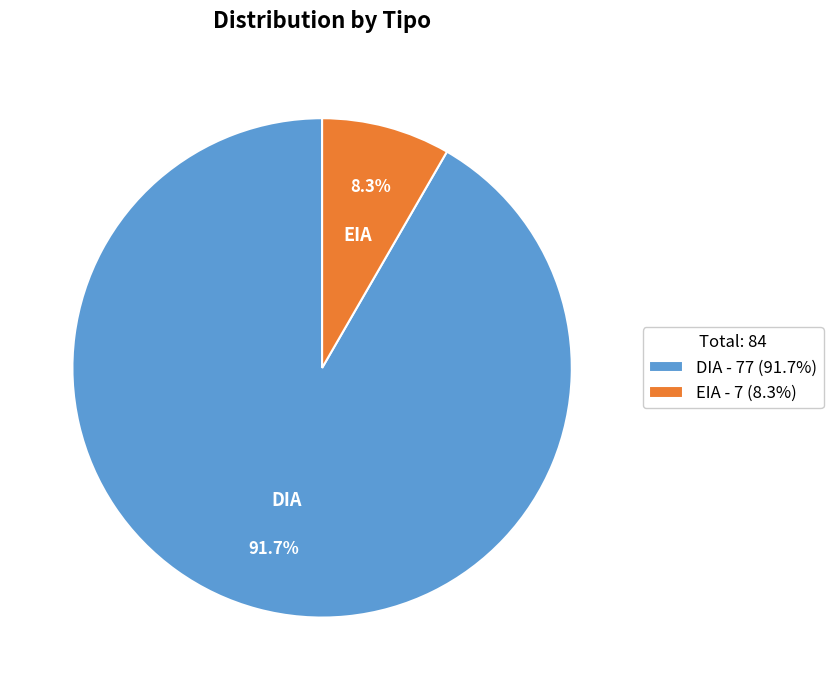

To the nearest percent, what is the difference between the EIA and DIA slice percentages?

83%